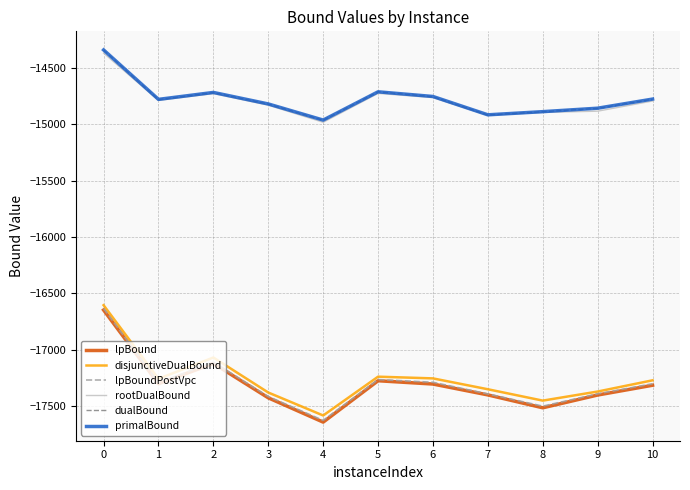

What value does the lpBound series have at 2?

-17120.6